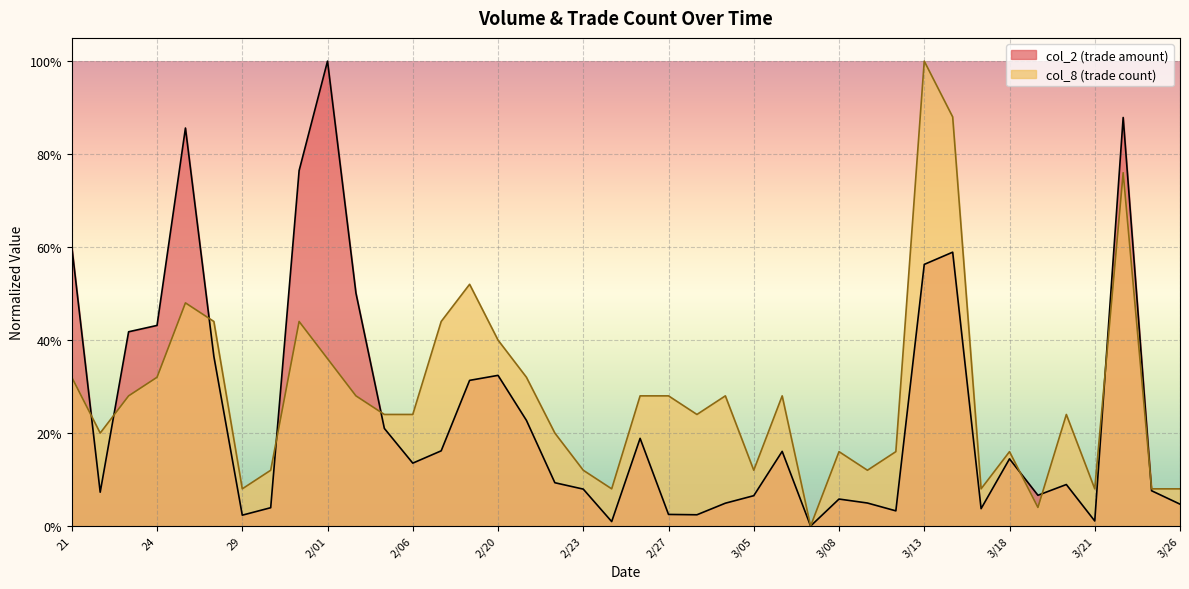

Rank the series by their maximum value, from highest to lowest.

col_2, col_8